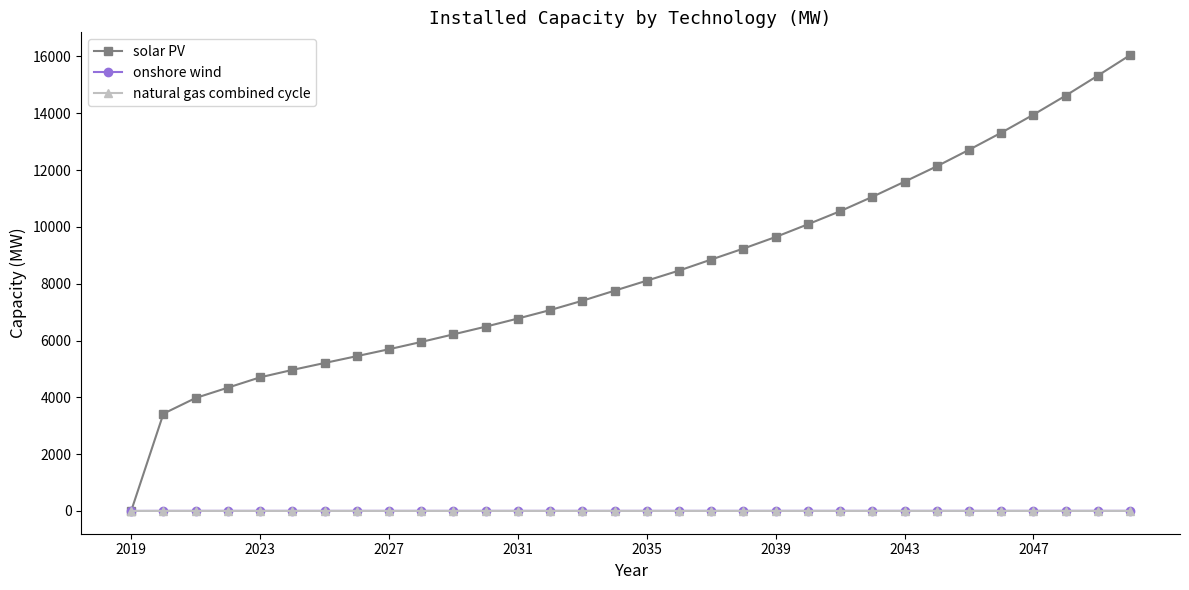

Which series has the largest range (max minus min)?

solar PV